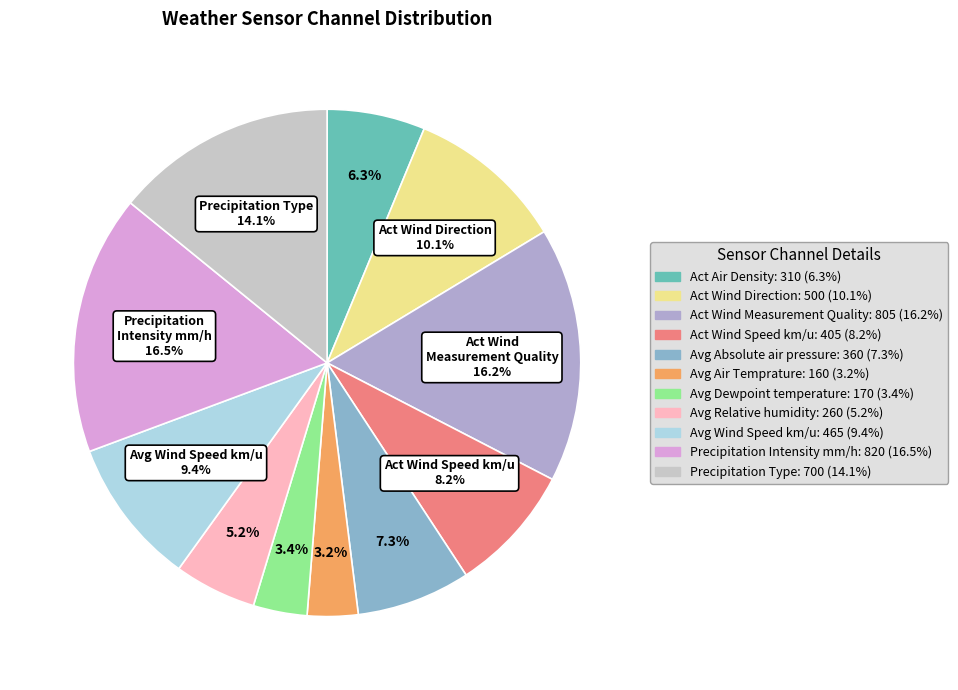

To the nearest percent, what portion does Avg Absolute air pressure represent?

7%